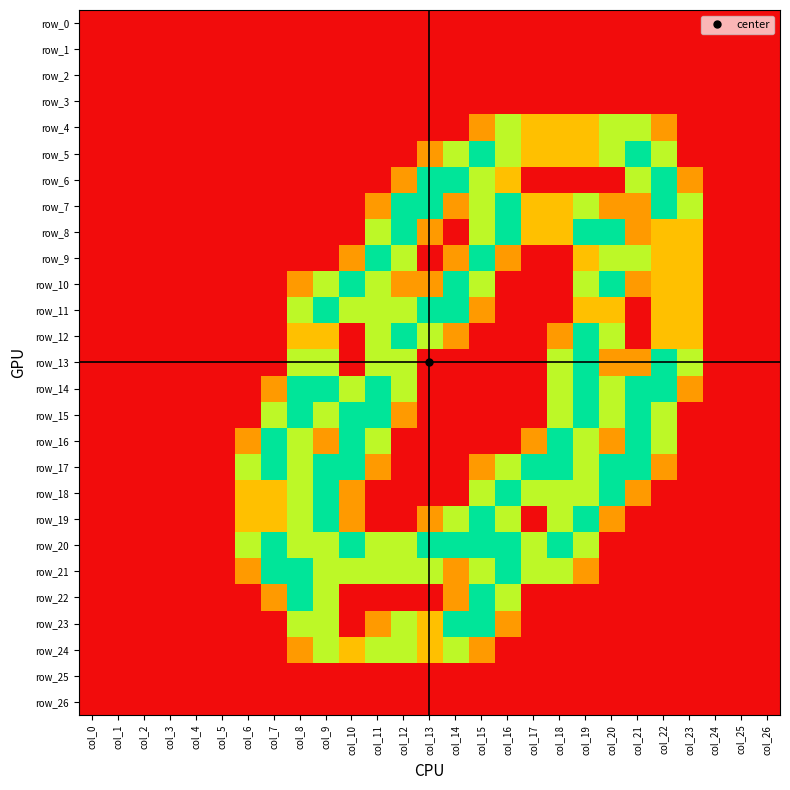

At how many categories does at least one series exceed 1?

18